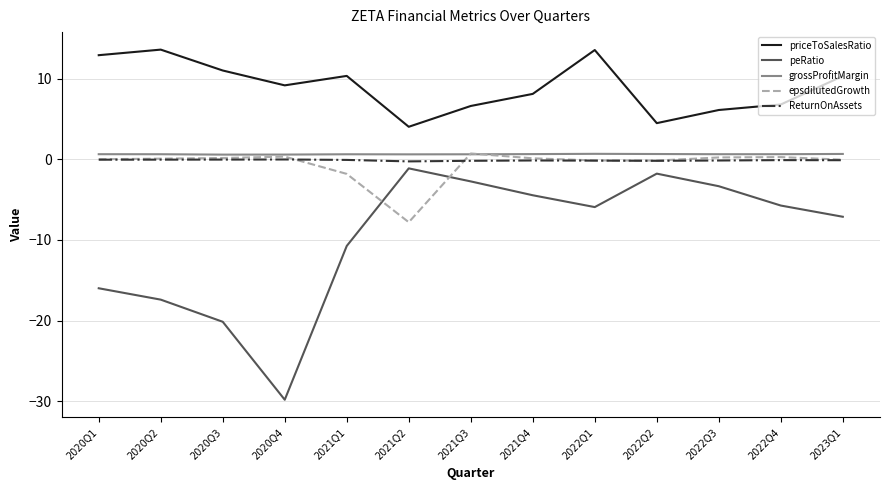

At which category does the chart reach its minimum across all series?

2020Q4